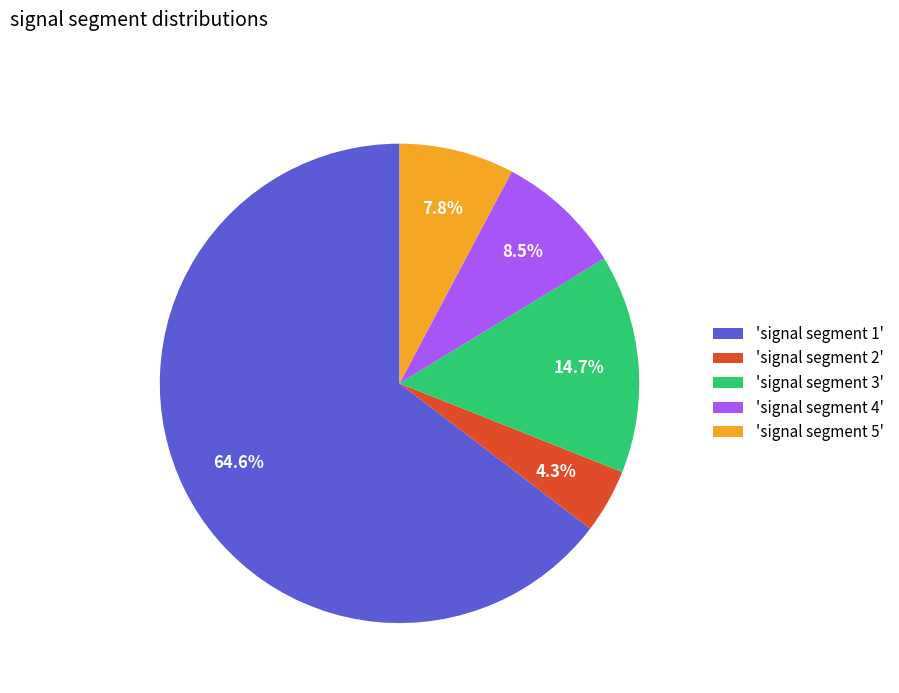

What is the smallest slice in the pie chart?

'signal segment 2'